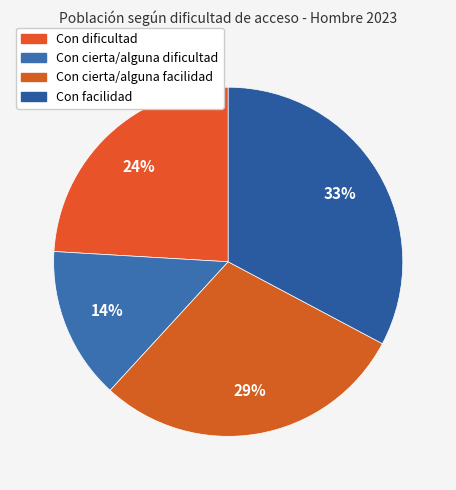

To the nearest percent, what is the average slice percentage?

25%